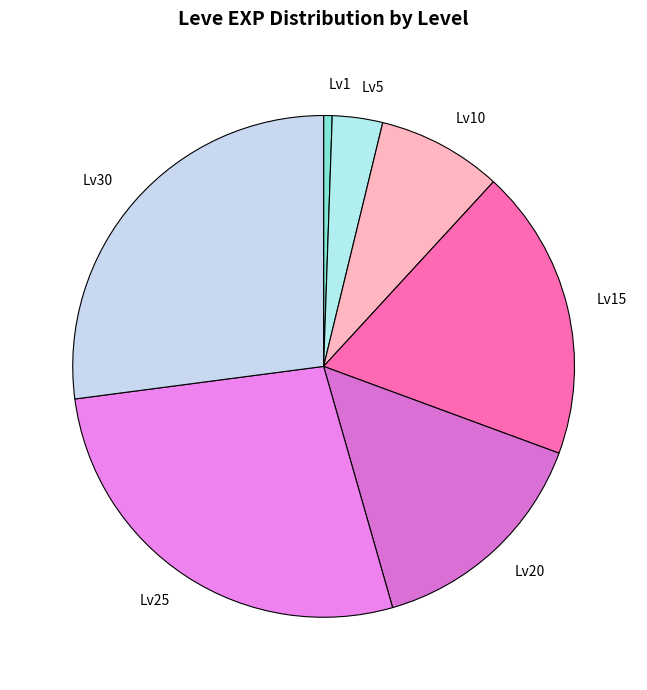

Count the number of slices in the pie.

7